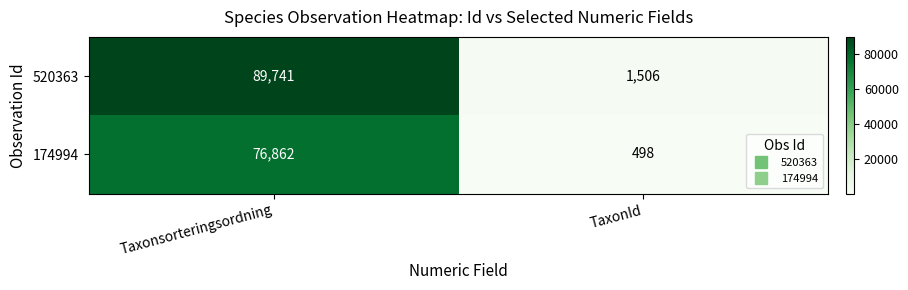

How many series are shown in this chart?

2